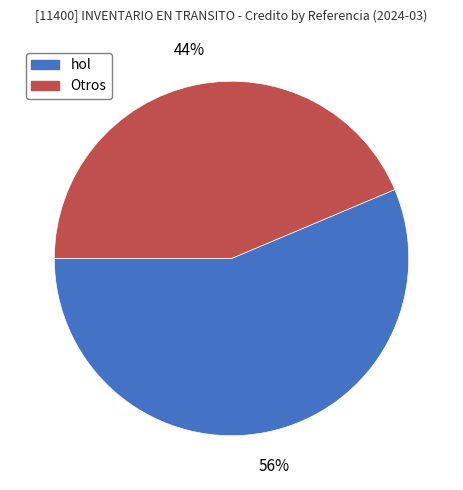

To the nearest percent, what is the average slice percentage?

50%